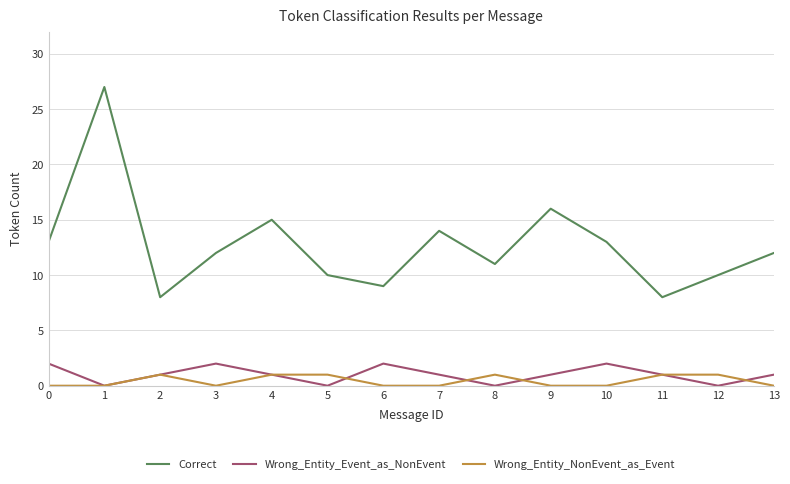

Rank the series by their maximum value, from highest to lowest.

Correct, Wrong_Entity_Event_as_NonEvent, Wrong_Entity_NonEvent_as_Event